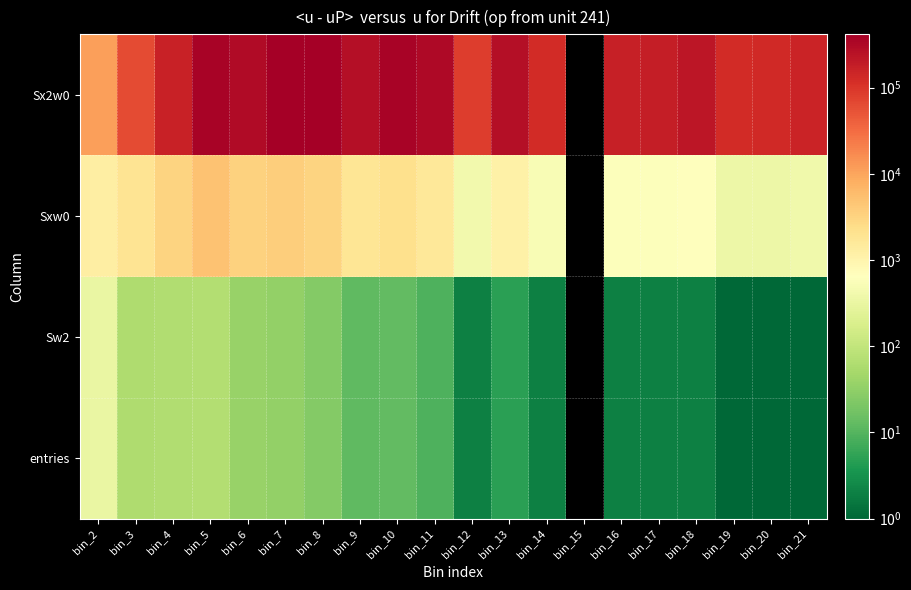

Is the value of Sxw0 at bin_18 greater than the value of Sx2w0 at bin_9?

No